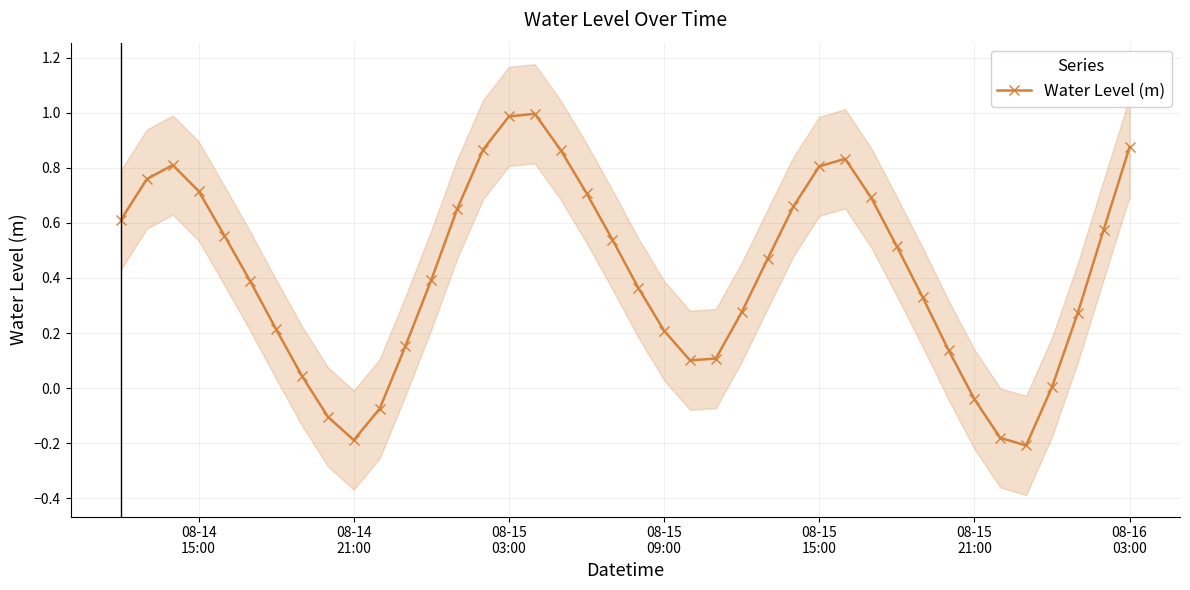

How many interior local valleys does the Water Level (m) series have?

3